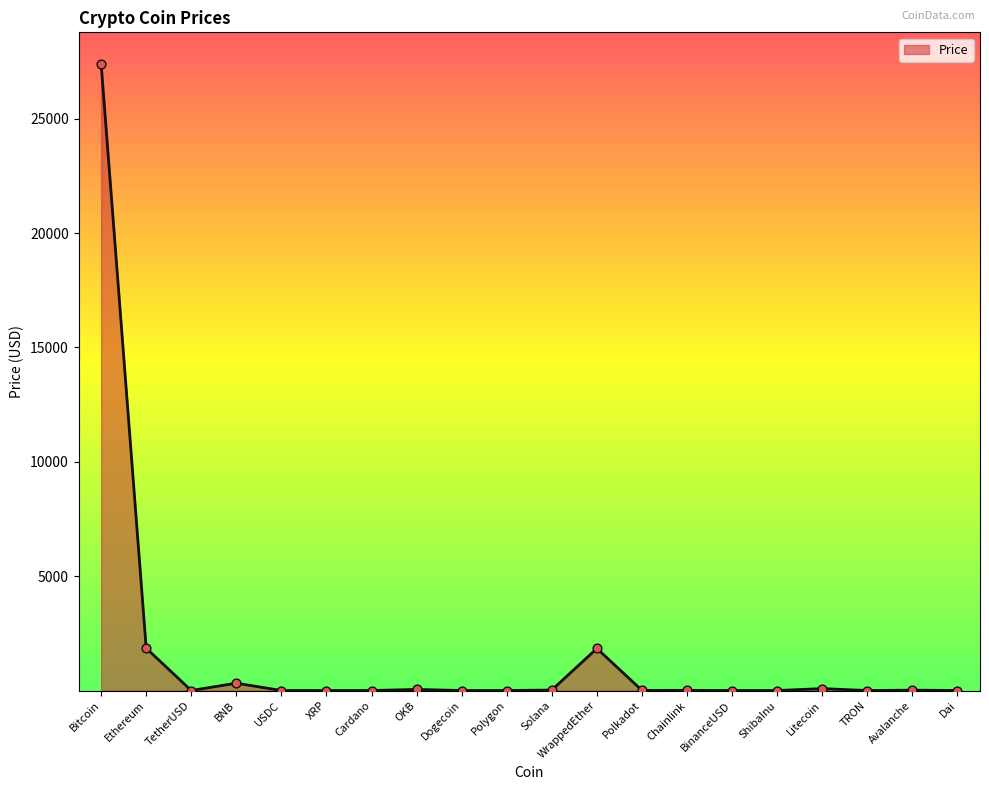

Approximately how many times larger is the value at Chainlink compared to Solana?

0.3